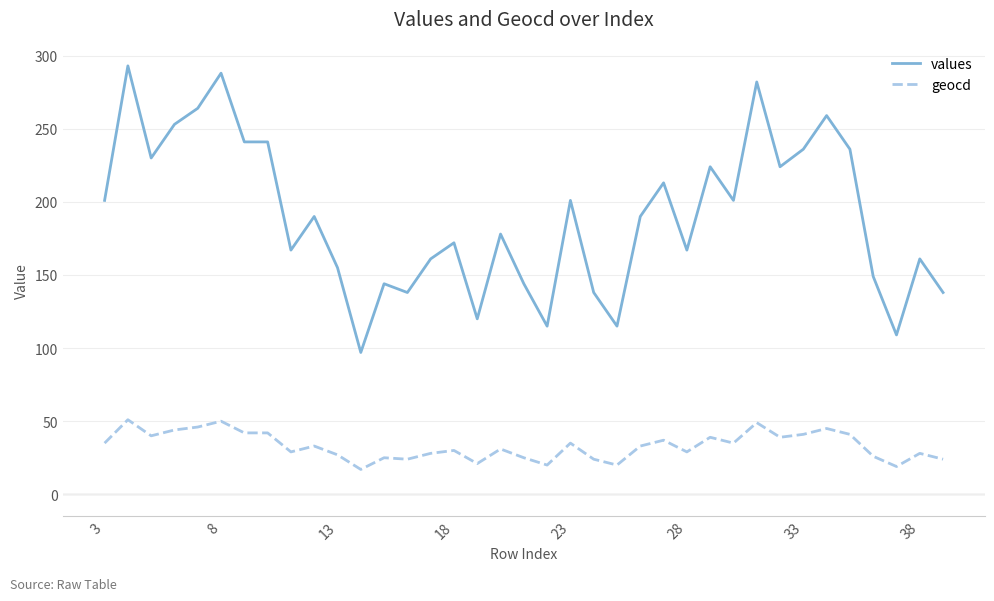

List the series in order of their overall mean, lowest first.

geocd, values